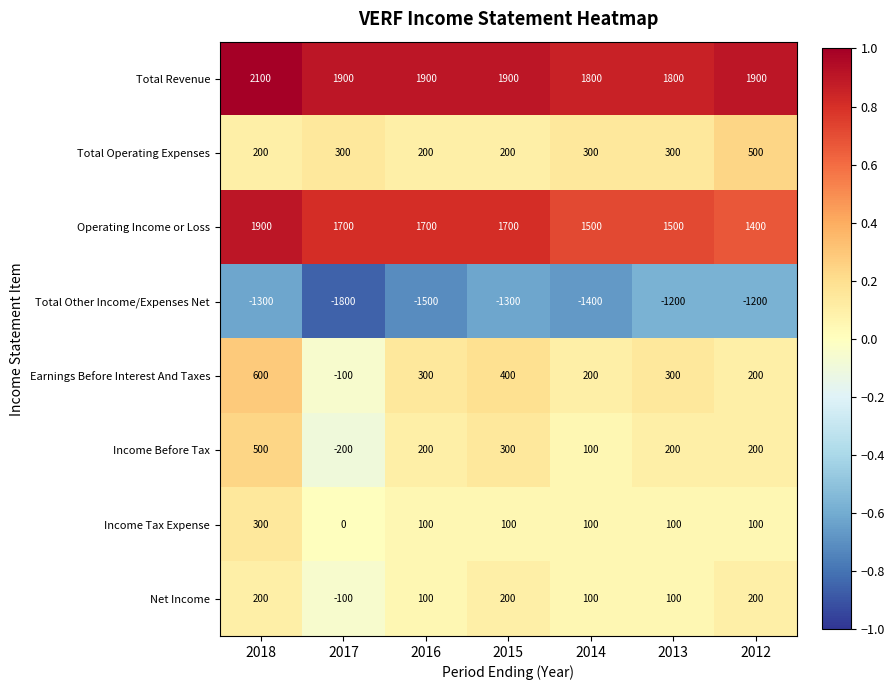

What is the difference between the second highest and minimum values in the Earnings Before Interest And Taxes series?

500